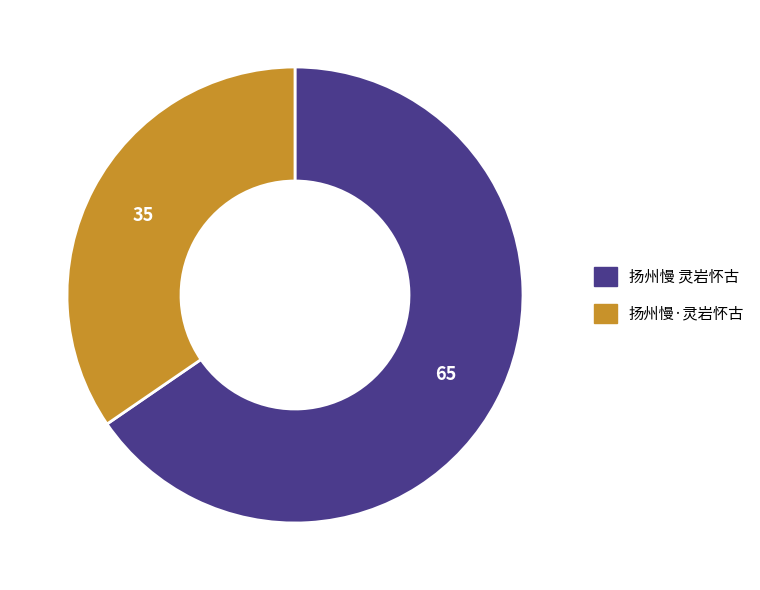

Combined, do 扬州慢 灵岩怀古 and 扬州慢·灵岩怀古 account for over 50%?

Yes